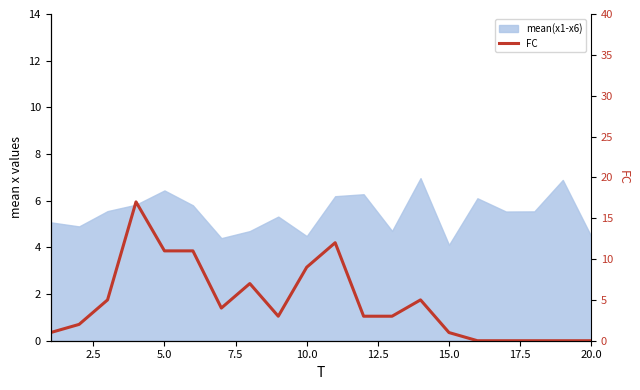

What is the average value?

5